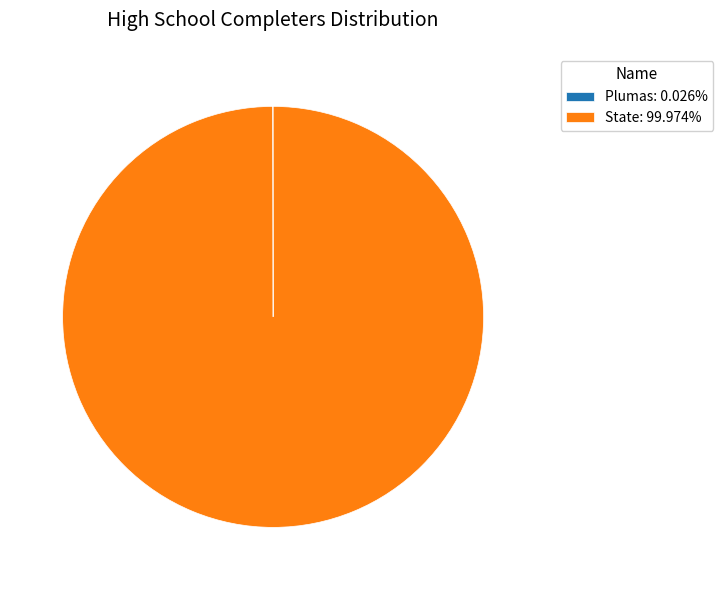

Does State: 99.974% account for over 50% of the chart?

Yes